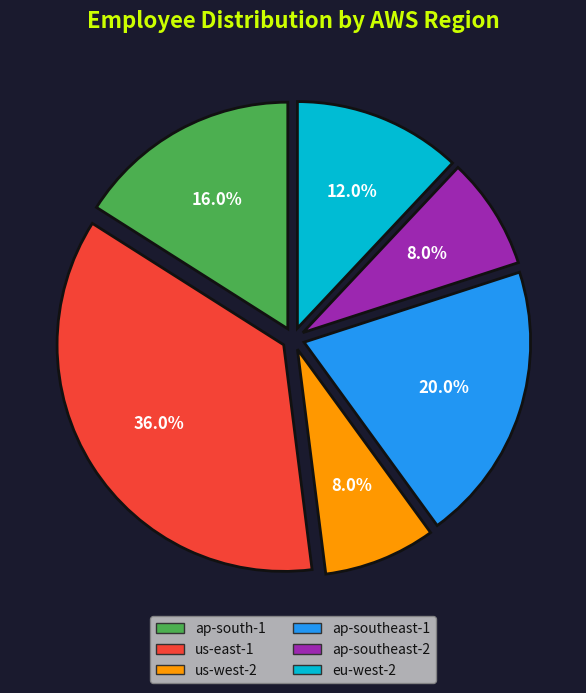

Is the sum of us-west-2 and ap-southeast-1 greater than half?

No